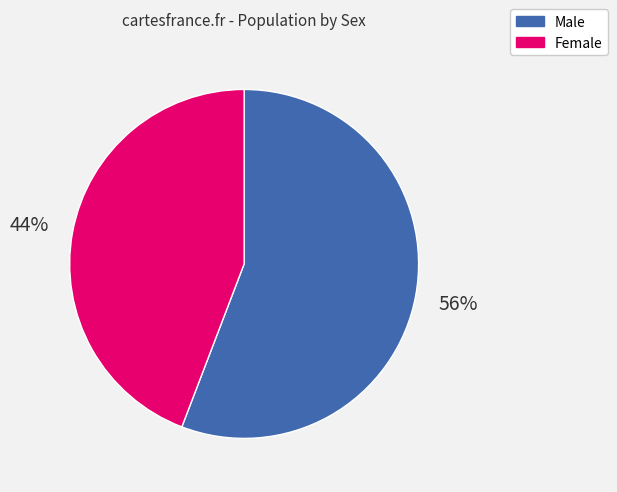

Does Female represent more than half of the total?

No